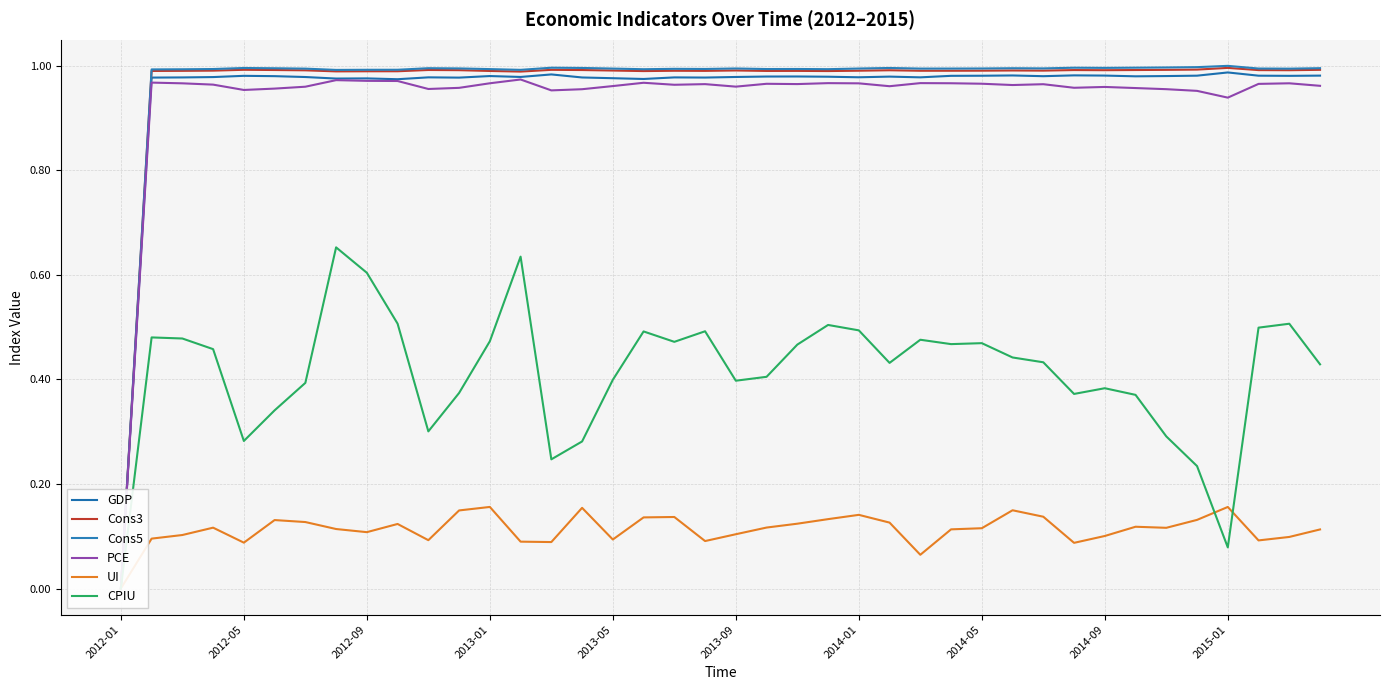

Rank the series by their maximum value, from lowest to highest.

UI, CPIU, PCE, GDP, Cons3, Cons5